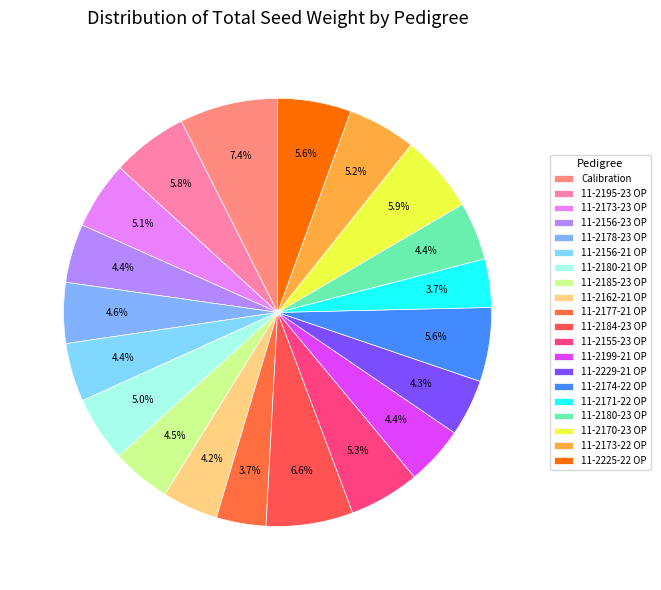

To the nearest percent, what percentage of the pie is 11-2162-21 OP?

4%